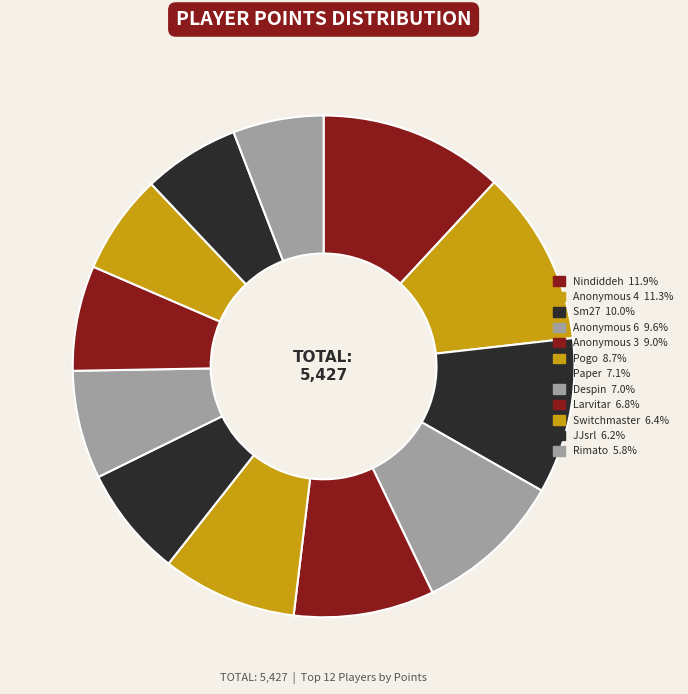

Which category has the biggest portion of the pie?

Nindiddeh